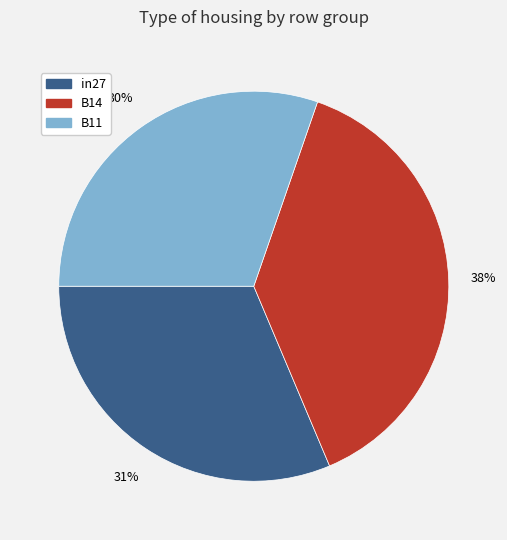

To the nearest percent, what is the combined percentage of B11 and in27?

62%